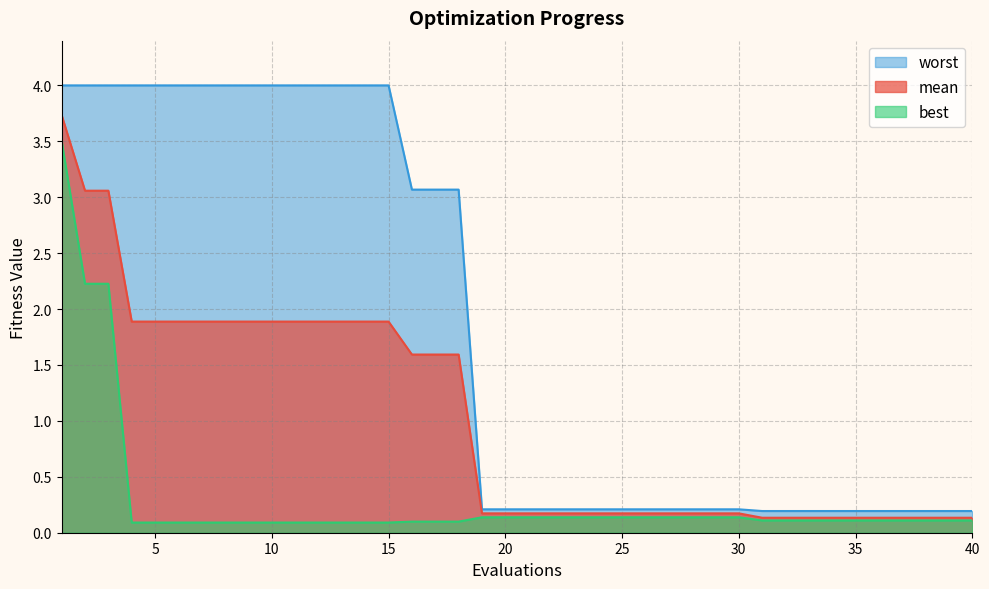

Reading right to left, list all the values displayed in this chart.

mean: 40=0.1	39=0.1	38=0.1	37=0.1	36=0.1	35=0.1	34=0.1	33=0.1	32=0.1	31=0.1	30=0.2	29=0.2	28=0.2	27=0.2	26=0.2	25=0.2	24=0.2	23=0.2	22=0.2	21=0.2	20=0.2	19=0.2	18=1.6	17=1.6	16=1.6	15=1.9	14=1.9	13=1.9	12=1.9	11=1.9	10=1.9	9=1.9	8=1.9	7=1.9	6=1.9	5=1.9	4=1.9	3=3.1	2=3.1	1=3.7
best: 40=0.1	39=0.1	38=0.1	37=0.1	36=0.1	35=0.1	34=0.1	33=0.1	32=0.1	31=0.1	30=0.1	29=0.1	28=0.1	27=0.1	26=0.1	25=0.1	24=0.1	23=0.1	22=0.1	21=0.1	20=0.1	19=0.1	18=0.1	17=0.1	16=0.1	15=0.1	14=0.1	13=0.1	12=0.1	11=0.1	10=0.1	9=0.1	8=0.1	7=0.1	6=0.1	5=0.1	4=0.1	3=2.2	2=2.2	1=3.5
worst: 40=0.2	39=0.2	38=0.2	37=0.2	36=0.2	35=0.2	34=0.2	33=0.2	32=0.2	31=0.2	30=0.2	29=0.2	28=0.2	27=0.2	26=0.2	25=0.2	24=0.2	23=0.2	22=0.2	21=0.2	20=0.2	19=0.2	18=3.1	17=3.1	16=3.1	15=4.0	14=4.0	13=4.0	12=4.0	11=4.0	10=4.0	9=4.0	8=4.0	7=4.0	6=4.0	5=4.0	4=4.0	3=4.0	2=4.0	1=4.0